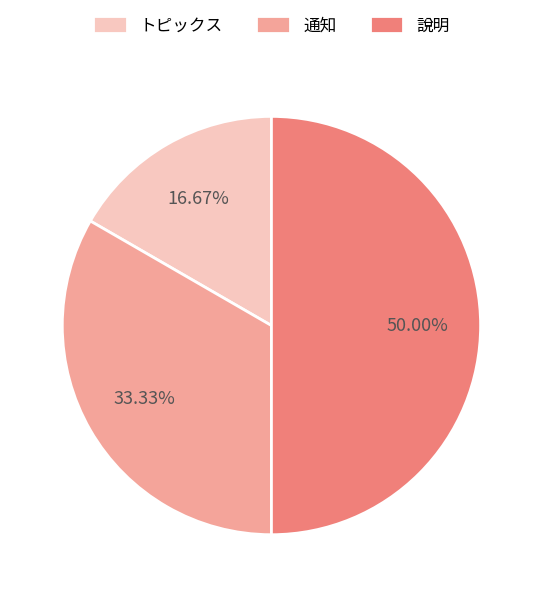

To the nearest percent, what percentage of the pie is 說明?

50%